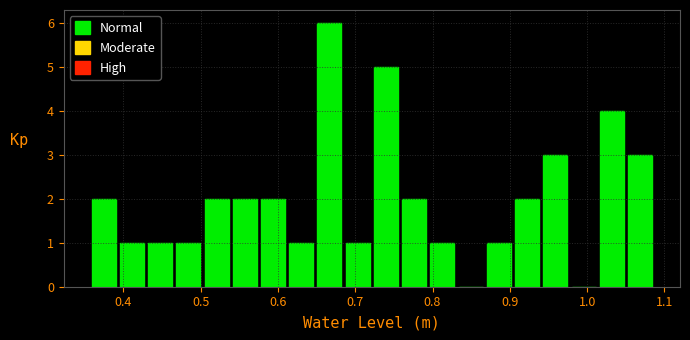

Read against the x-axis, roughly where is the centre of the tallest bar?

0.67